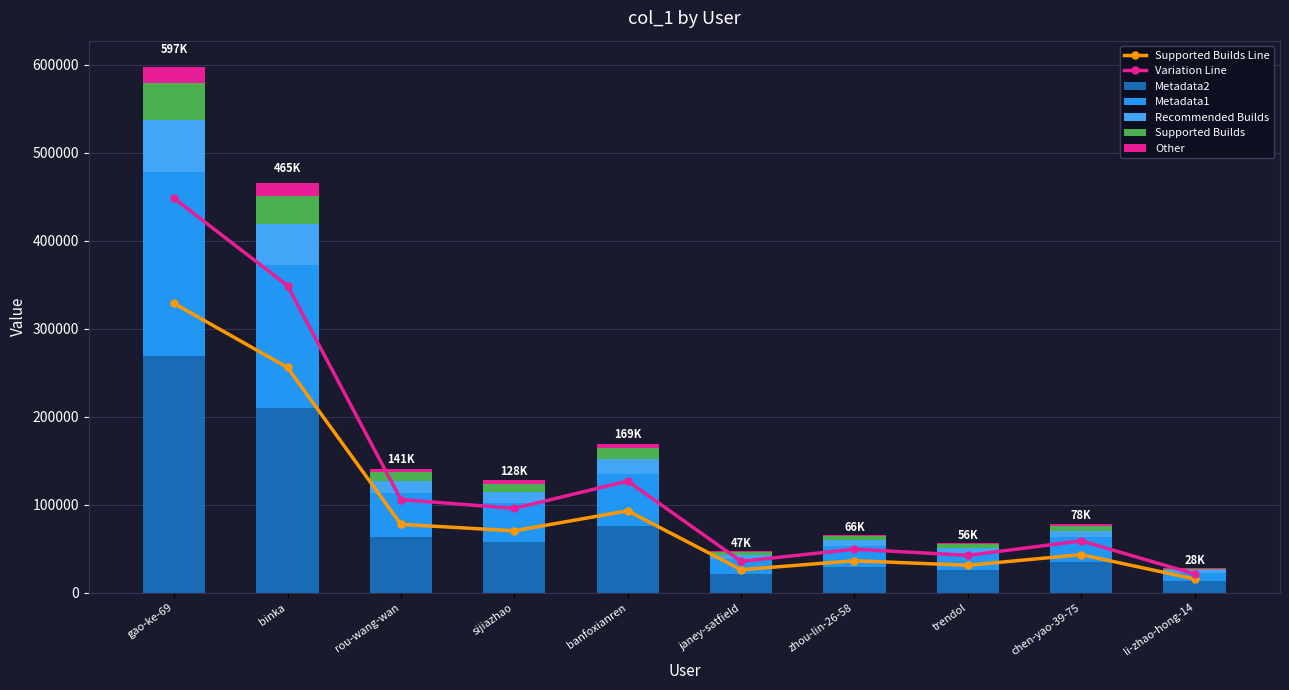

True or false: the data shows 48164.6 at rou-wang-wan.

False